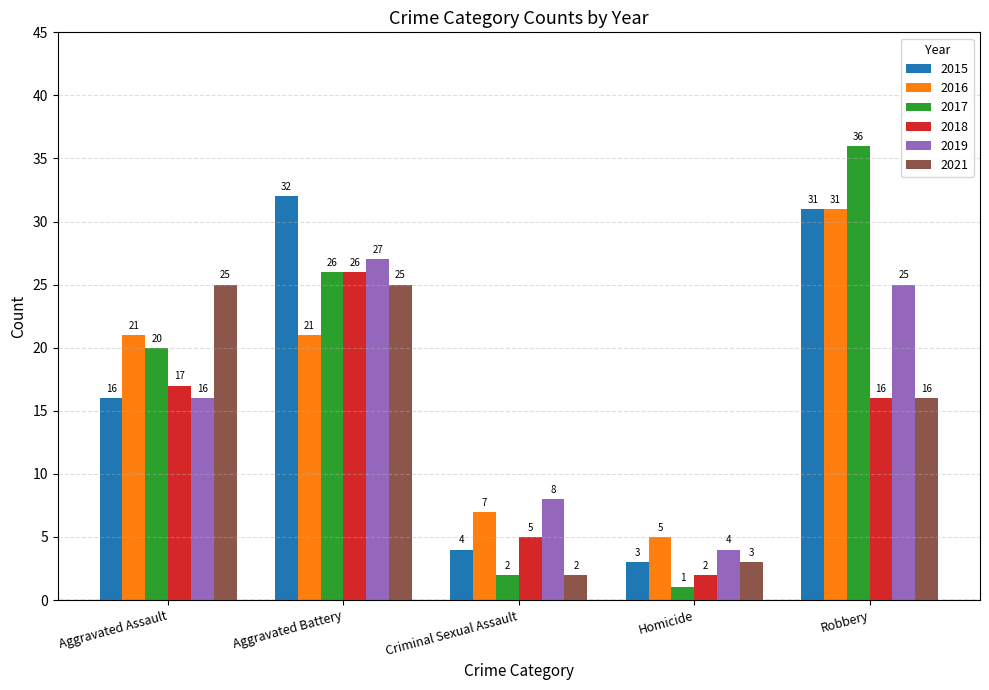

Between Aggravated Assault and Homicide, which series saw the biggest shift?

2021